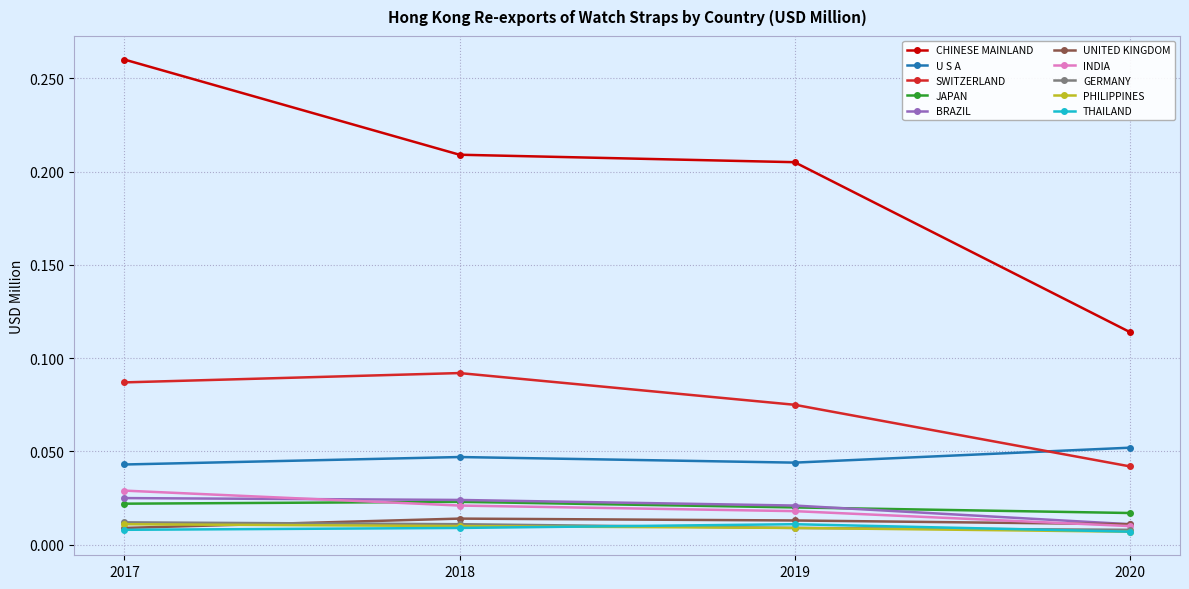

At how many categories does at least one series exceed 0?

4